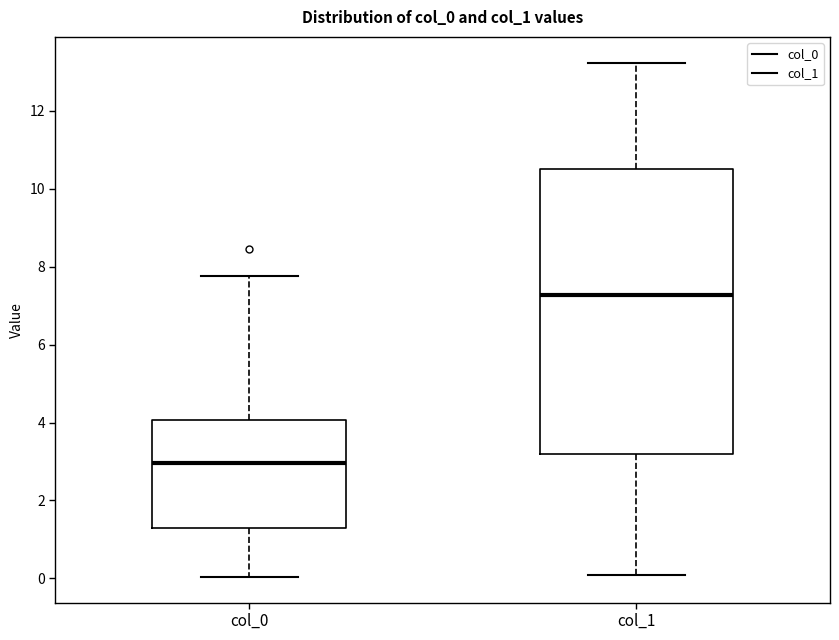

Which box's median line is the lowest?

col_0